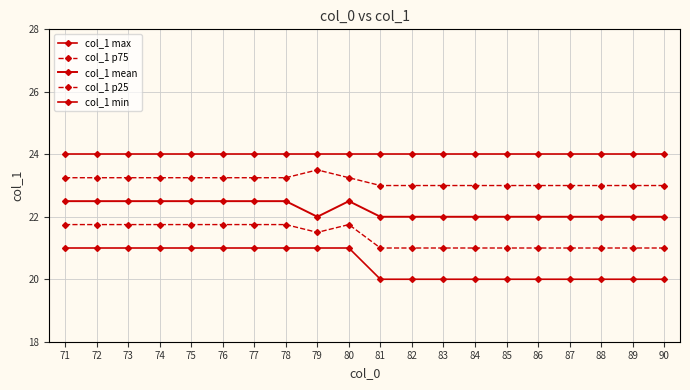

Count the number of data series in this chart.

5